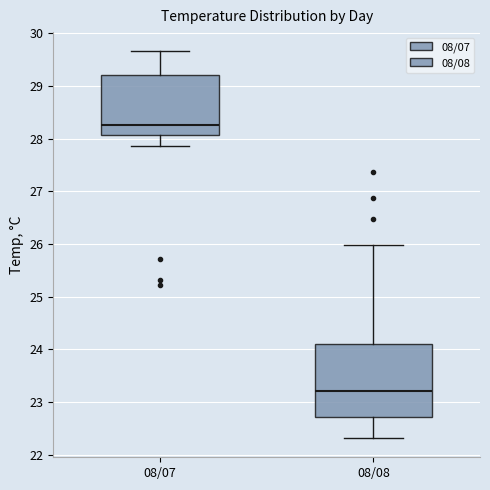

Reading left to right, read every box against the y-axis: the position of its median line, the range the box covers, and the ends of its whiskers. The values are not printed on the chart, so give them approximately, as read against the axis.

08/07: median 28.3, box 28.1 to 29.2, whiskers 27.9 to 29.7
08/08: median 23.2, box 22.7 to 24.1, whiskers 22.3 to 26.0